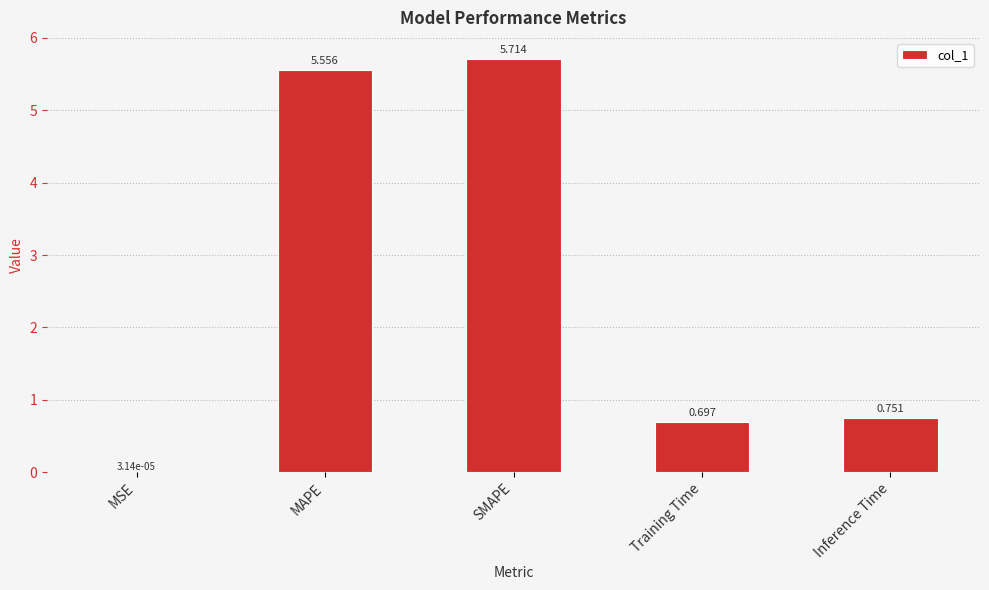

Which label corresponds to the largest value in the chart?

SMAPE